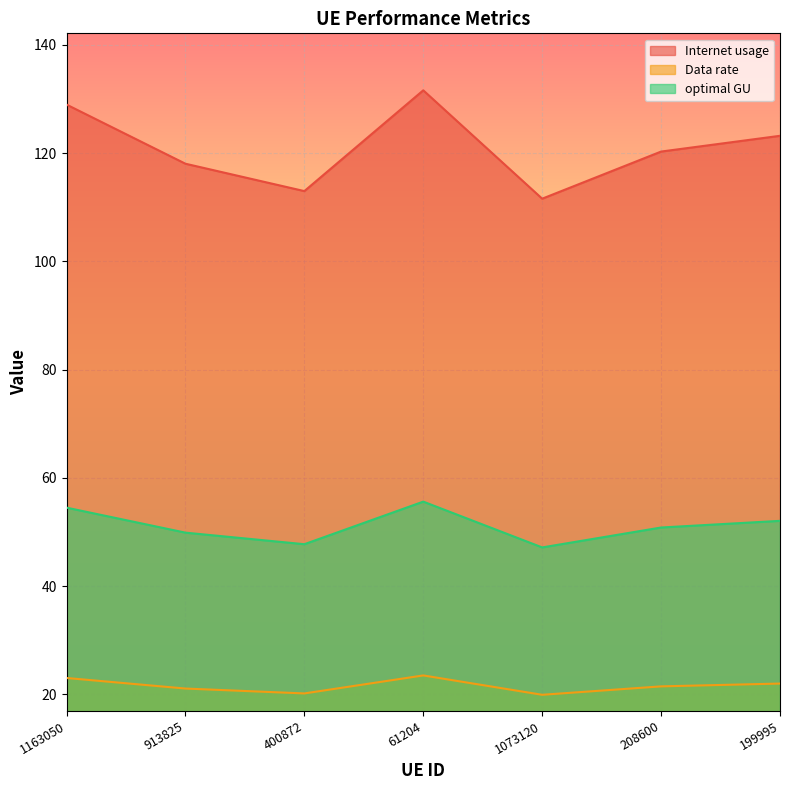

Rank the series by their average value, from lowest to highest.

Data rate, optimal GU, Internet usage